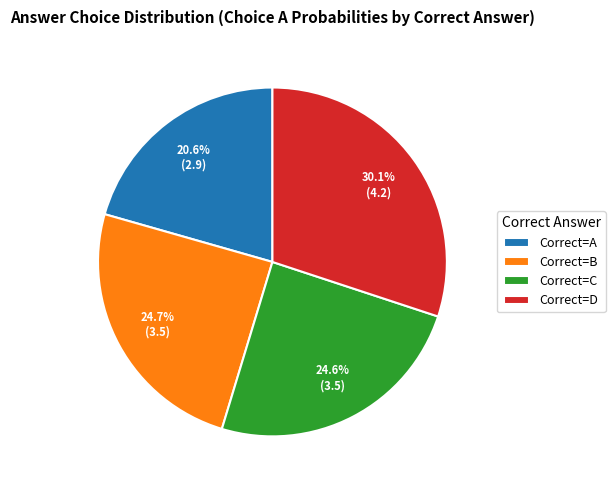

Combined, do Correct=C and Correct=B account for over 50%?

No